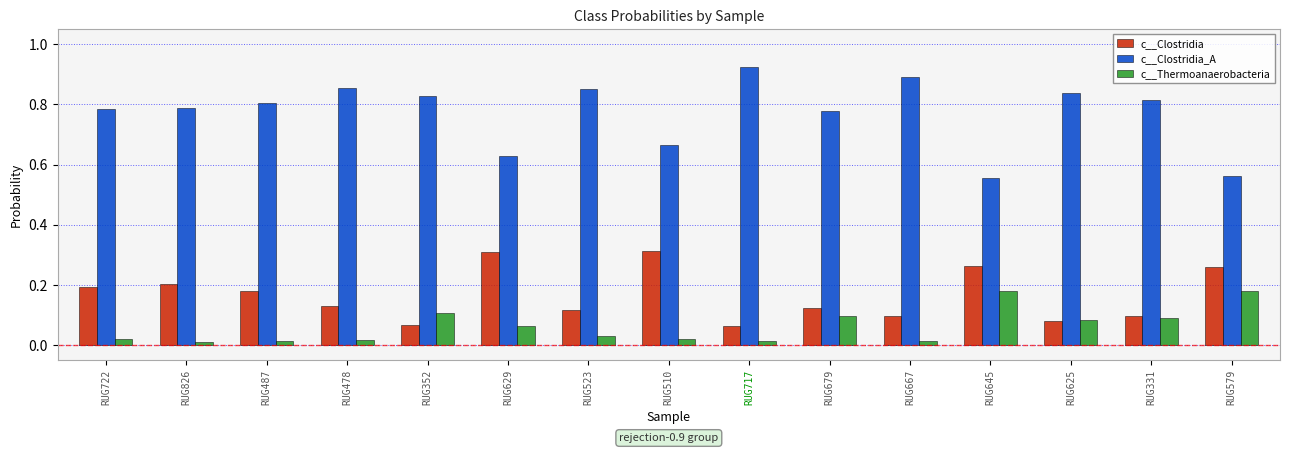

List the series in order of their peak value, lowest first.

c__Thermoanaerobacteria, c__Clostridia, c__Clostridia_A